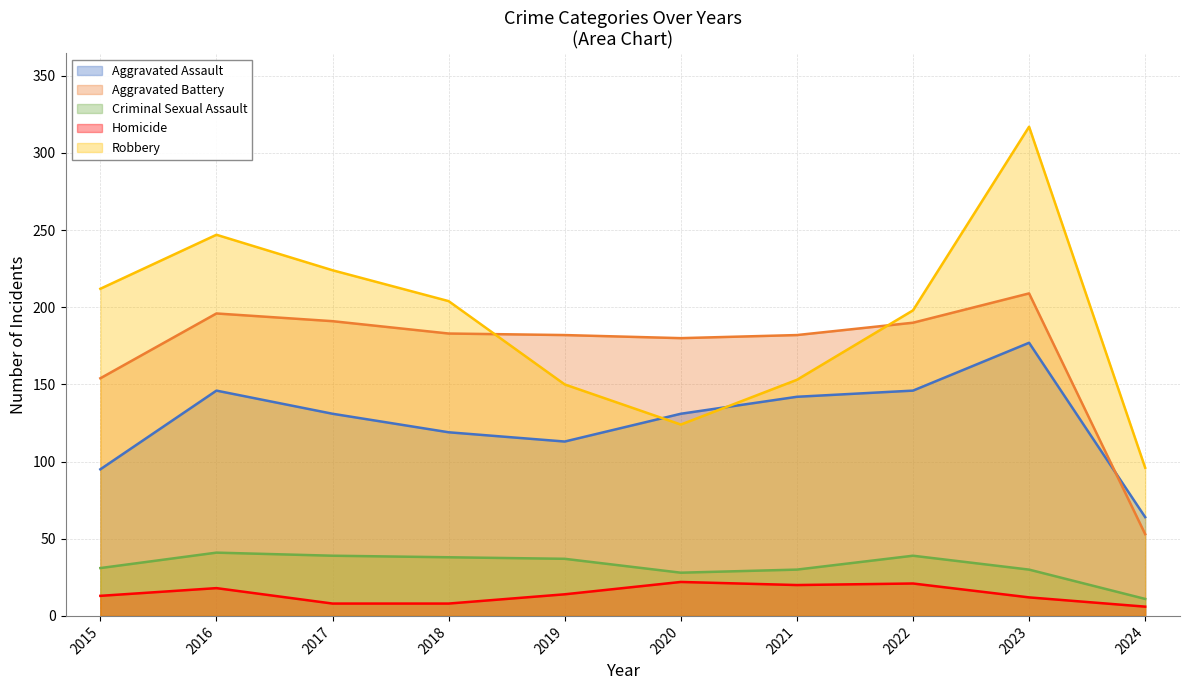

Where is Aggravated Assault nearest to the value 120?

2018